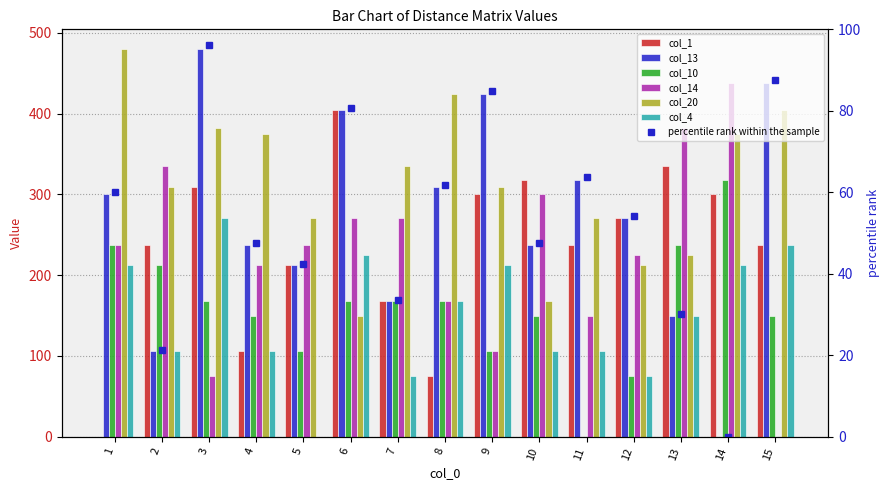

What is the value of the col_14 bar at the 7th from the left?

270.4